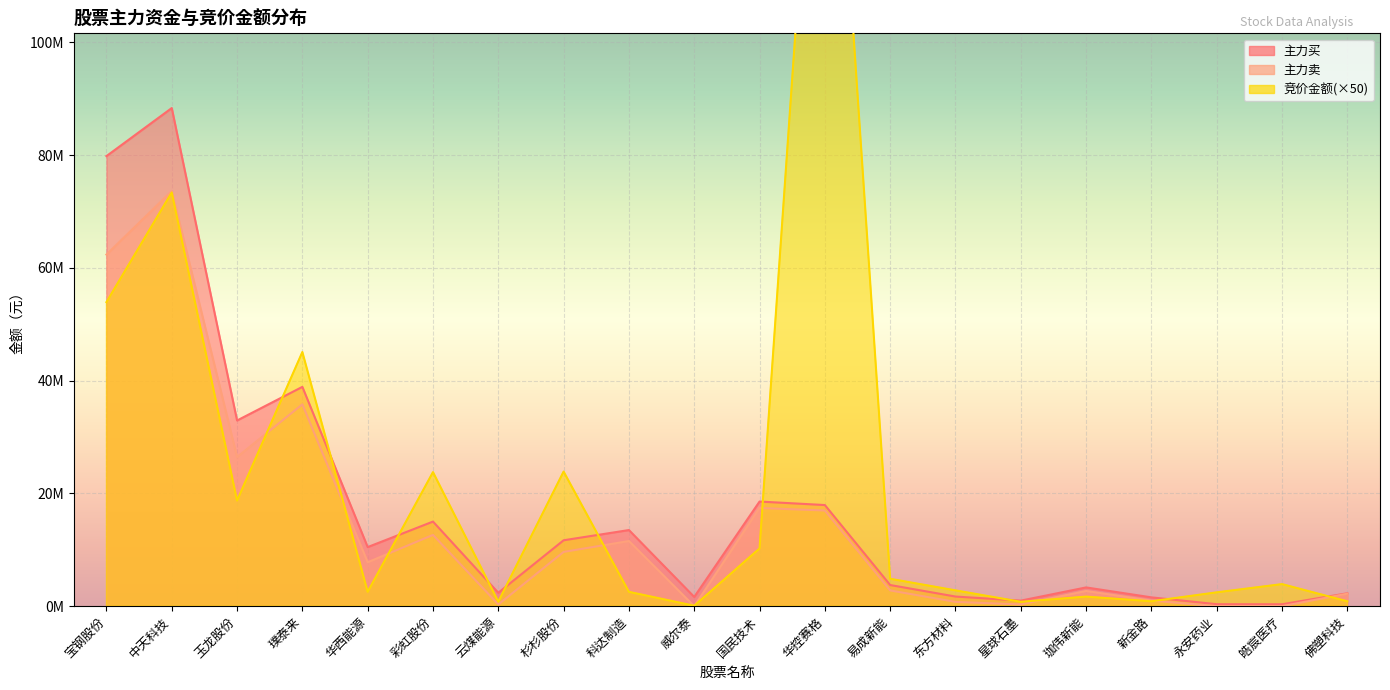

At which category does the chart reach its minimum across all series?

威尔泰